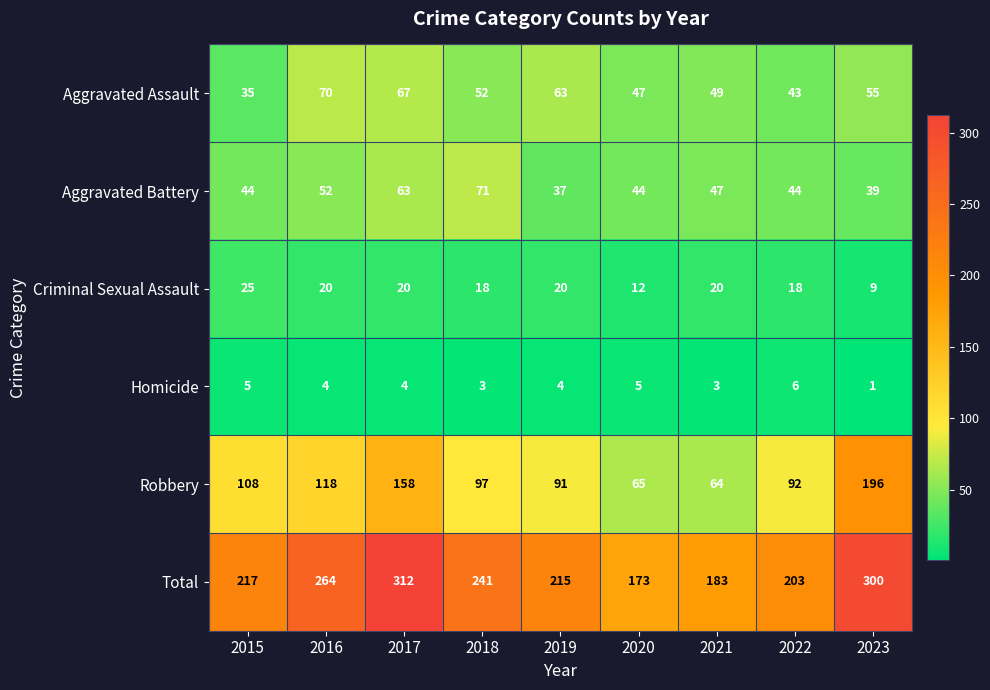

Count the Criminal Sexual Assault values in the range 18 to 20.

6